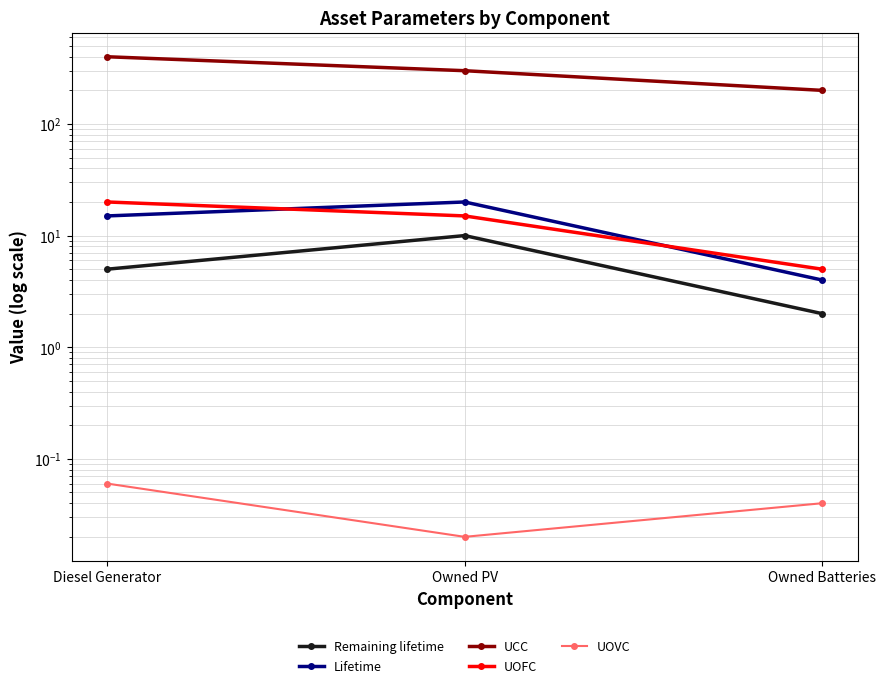

What is the sum of the UOVC values at Diesel Generator and Owned PV?

0.1